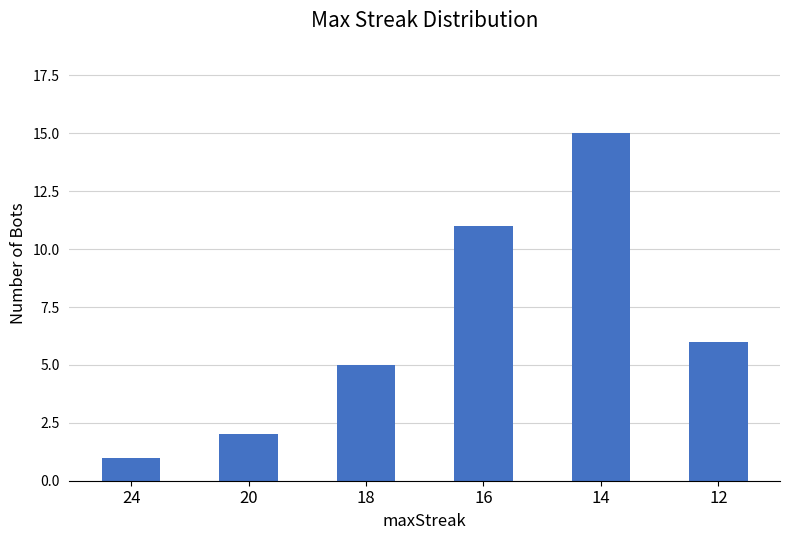

At which label does the data first exceed 6?

16